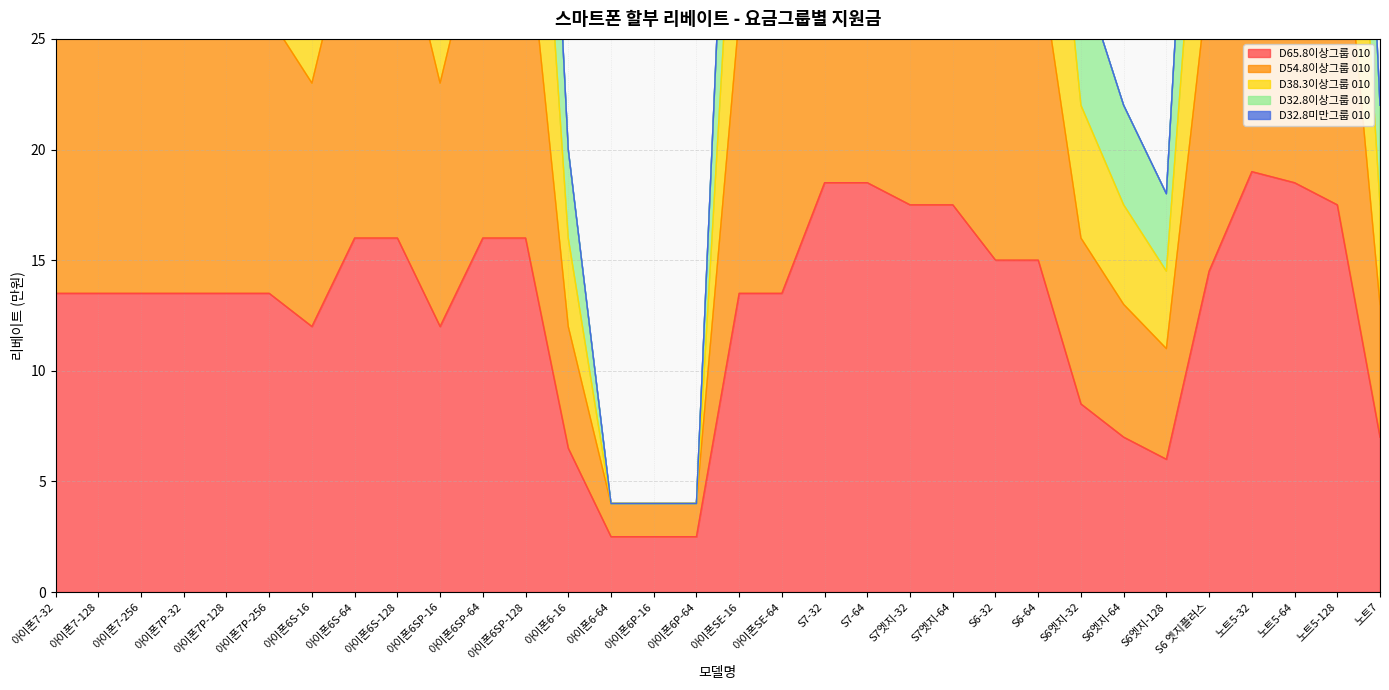

Which series has the largest total across all categories?

D32.8이상그룹 010